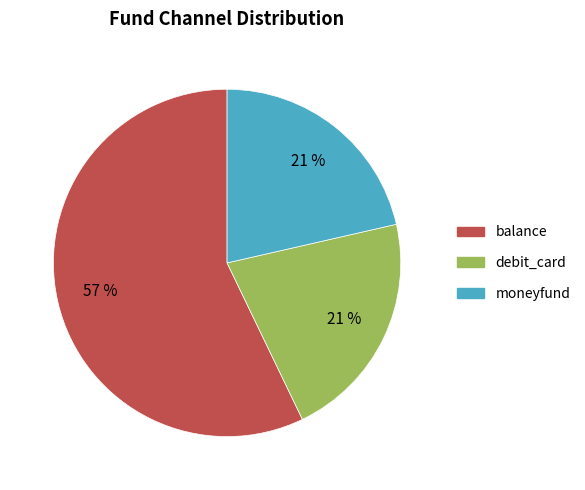

Is it true that balance is 57% of the pie?

True